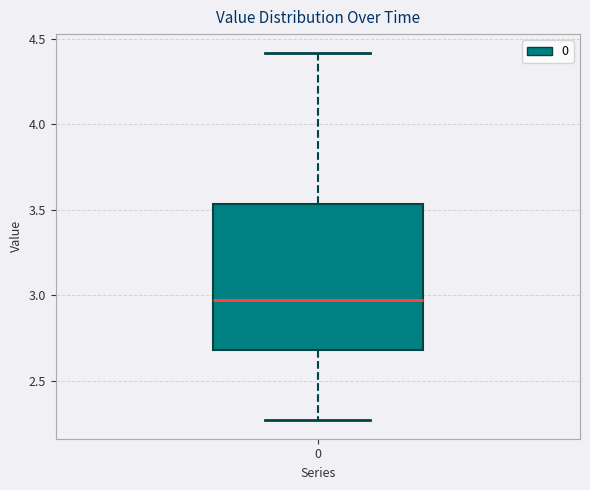

Read this box plot against the y-axis: the position of the median line, the range covered by the box, and the ends of both whiskers. The values are not printed on the chart, so give them approximately, as read against the axis.

median 2.95, box 2.70 to 3.55, whiskers 2.25 to 4.40